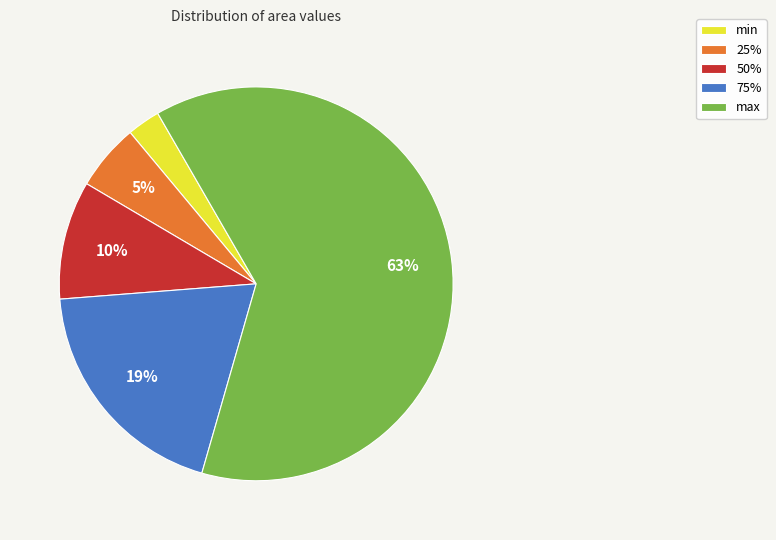

What percentage is the min slice, to the nearest percent?

3%